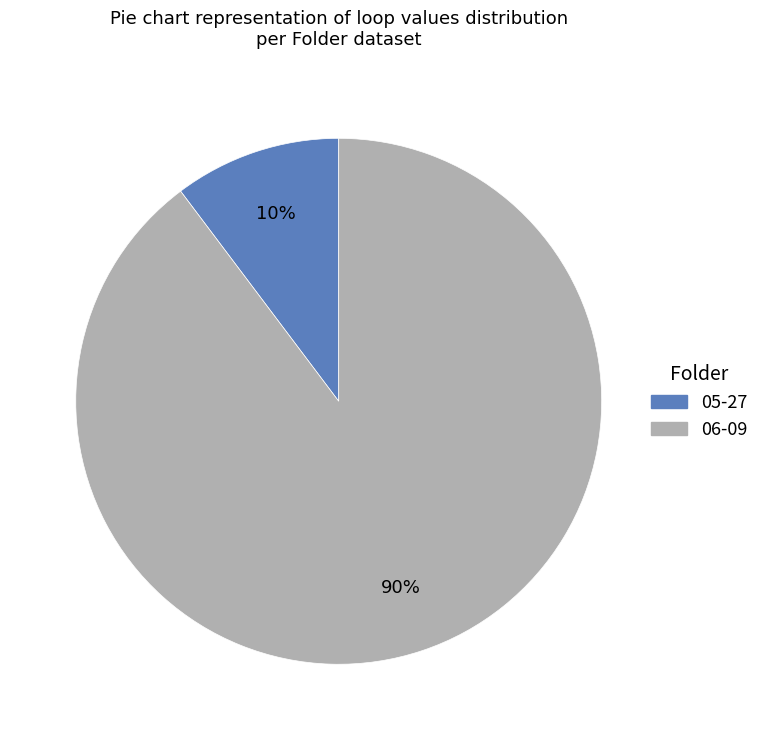

Count the number of slices in the pie.

2